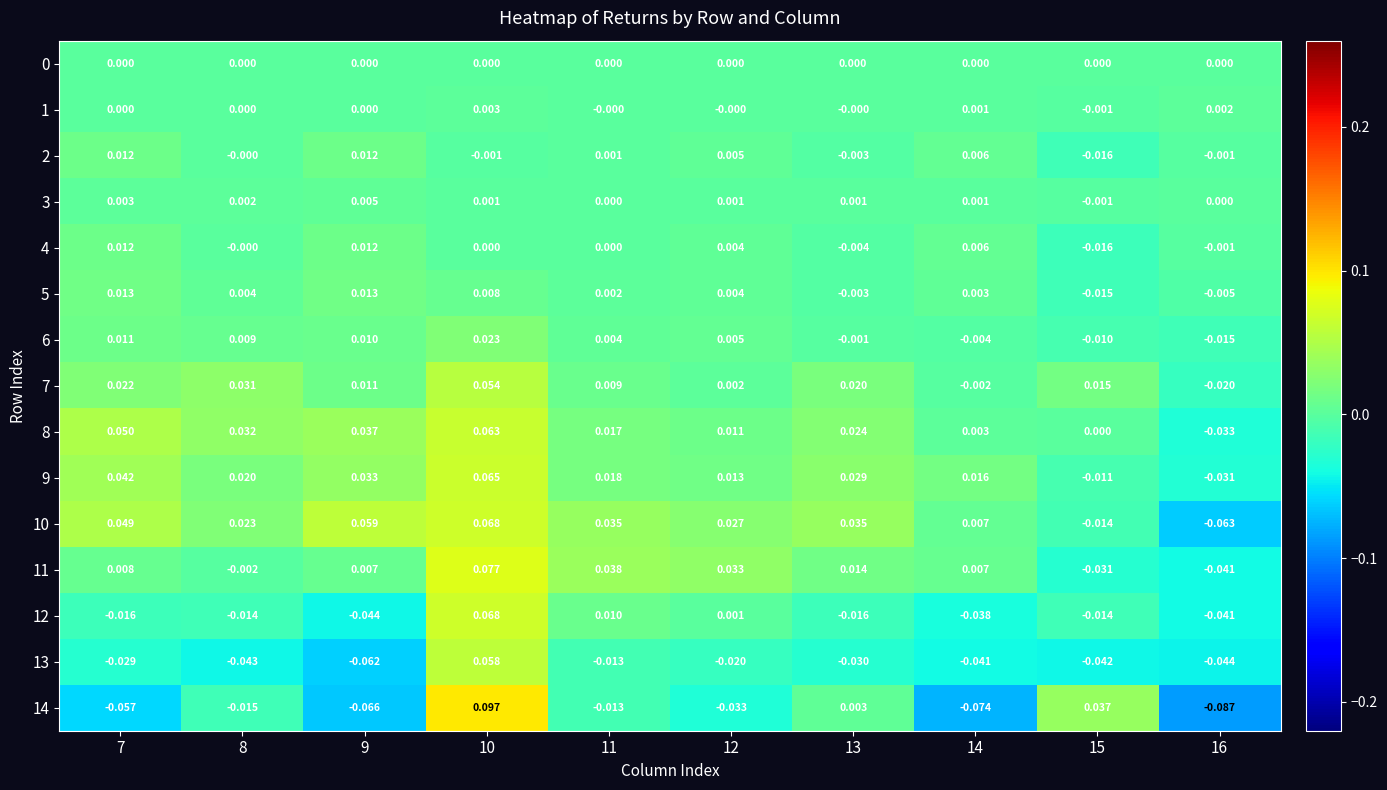

Is the value of 14 at 11 greater than the value of 0 at 9?

No